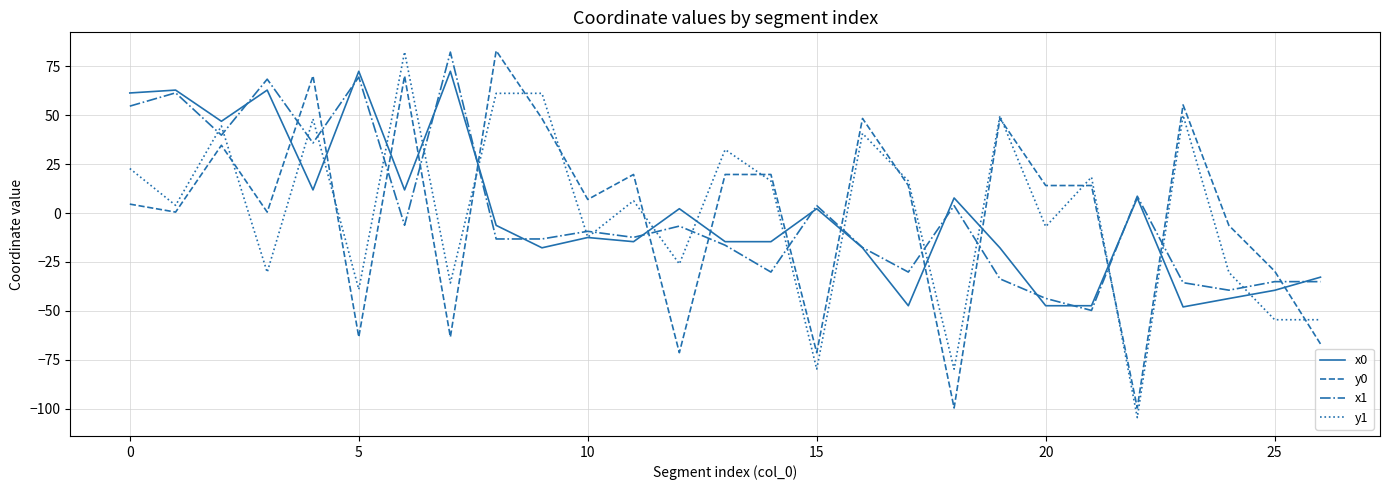

What are all the series names shown in the legend?

x0, y0, x1, y1